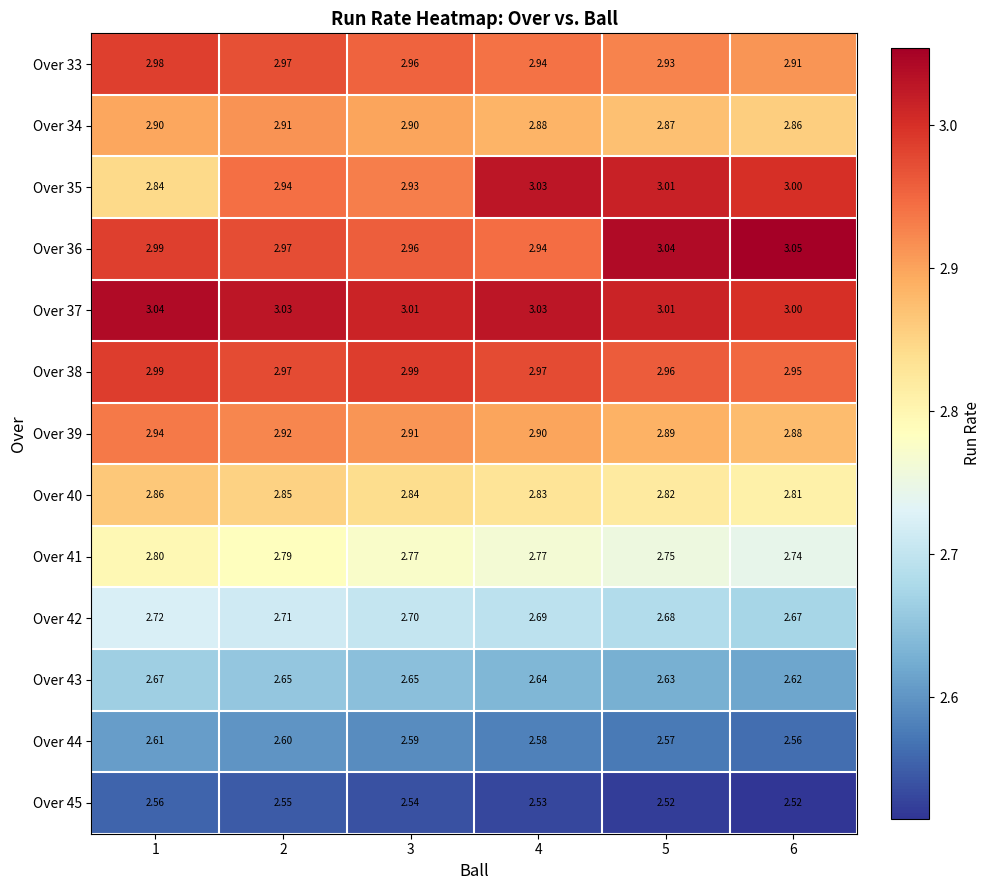

List the series in order of their peak value, lowest first.

Over 45, Over 44, Over 43, Over 42, Over 41, Over 40, Over 34, Over 39, Over 33, Over 38, Over 35, Over 37, Over 36